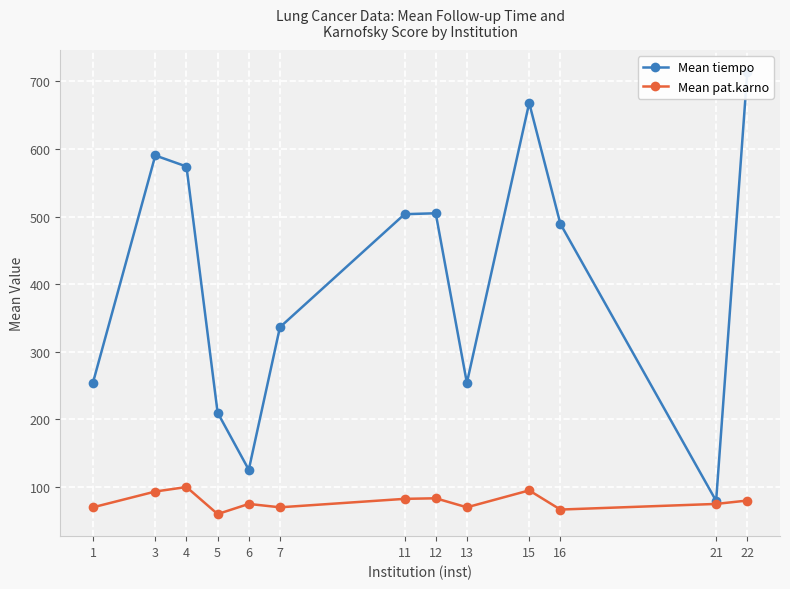

True or false: Mean tiempo and Mean pat.karno intersect in this chart.

False